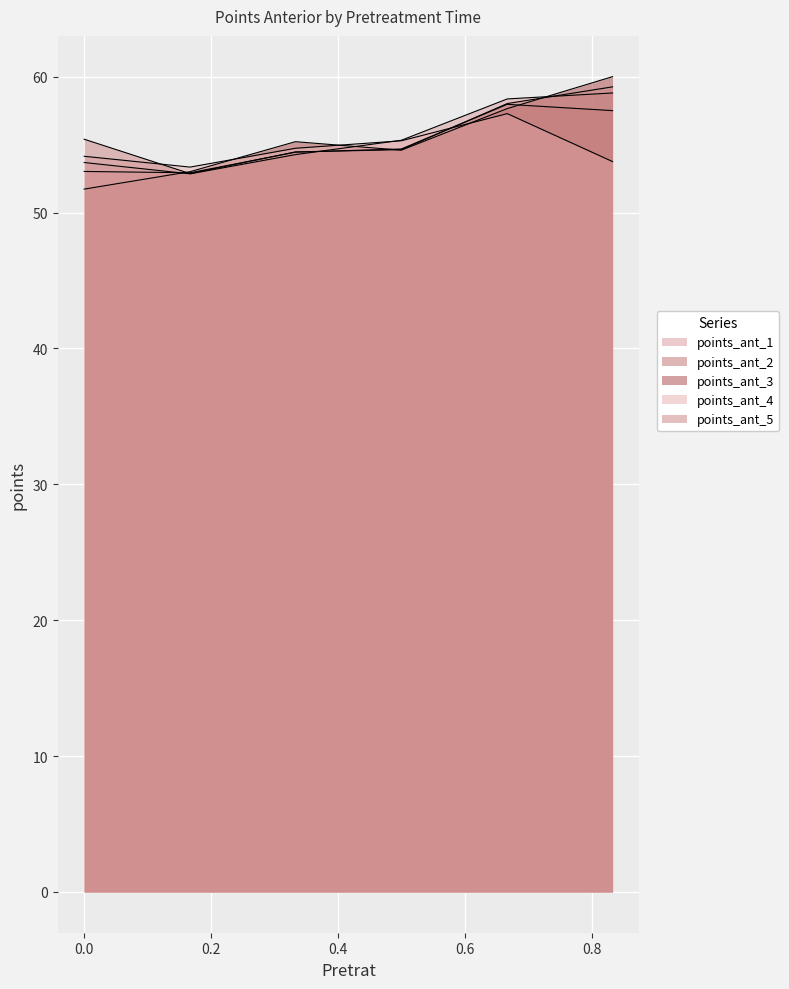

How many series are shown in this chart?

5